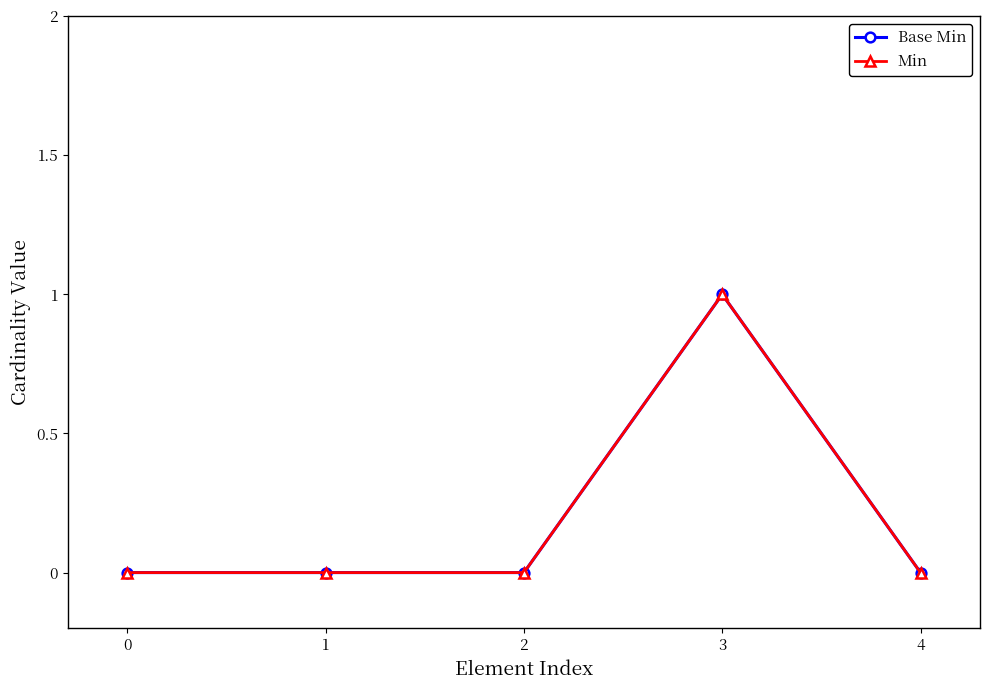

Reading left to right, what are all the values shown in this chart?

Base Min: 0	0	0	1	0
Min: 0	0	0	1	0